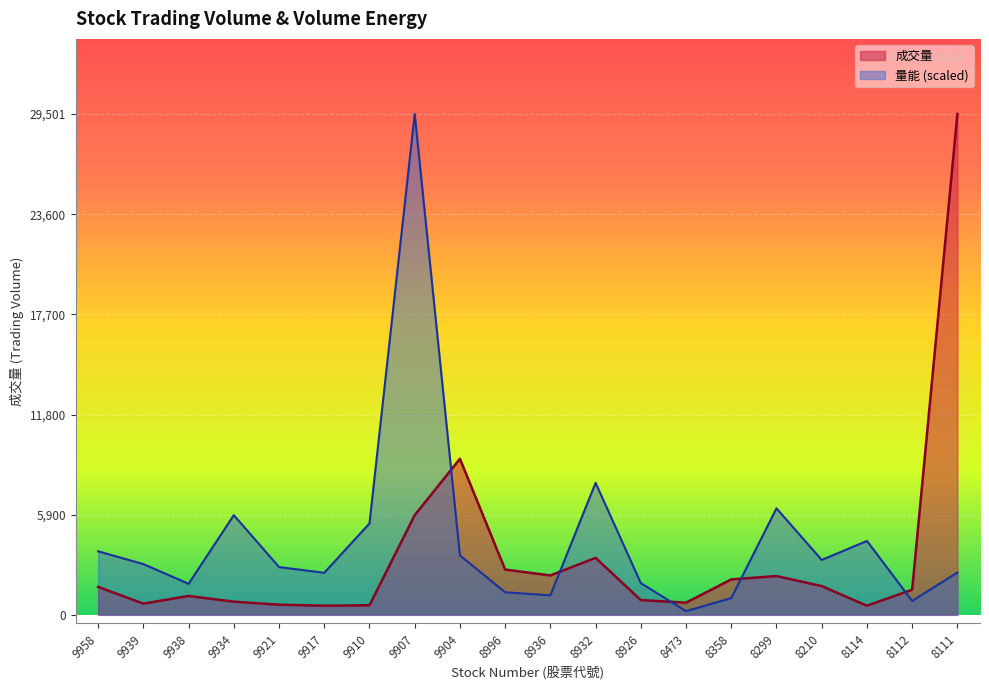

Which series ends up on top after the final intersection of 成交量 and 量能?

成交量